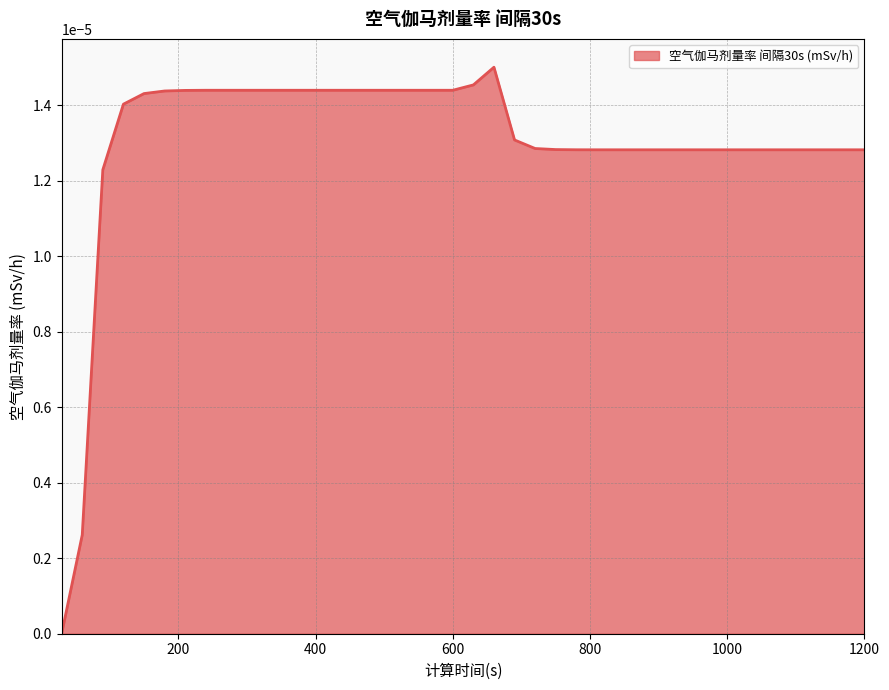

How many lines are shown in the chart?

1